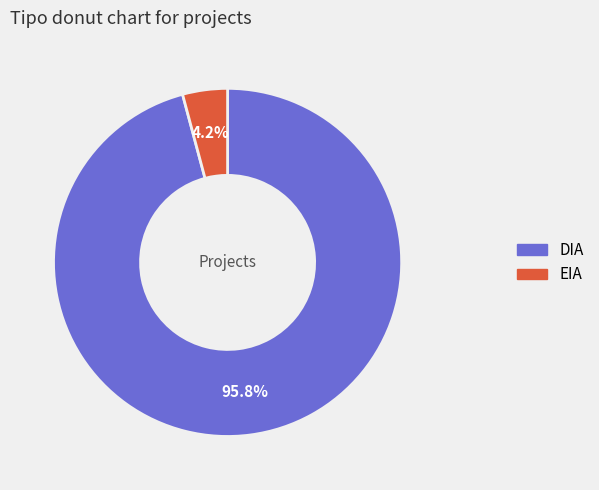

Does any single category account for the majority?

Yes